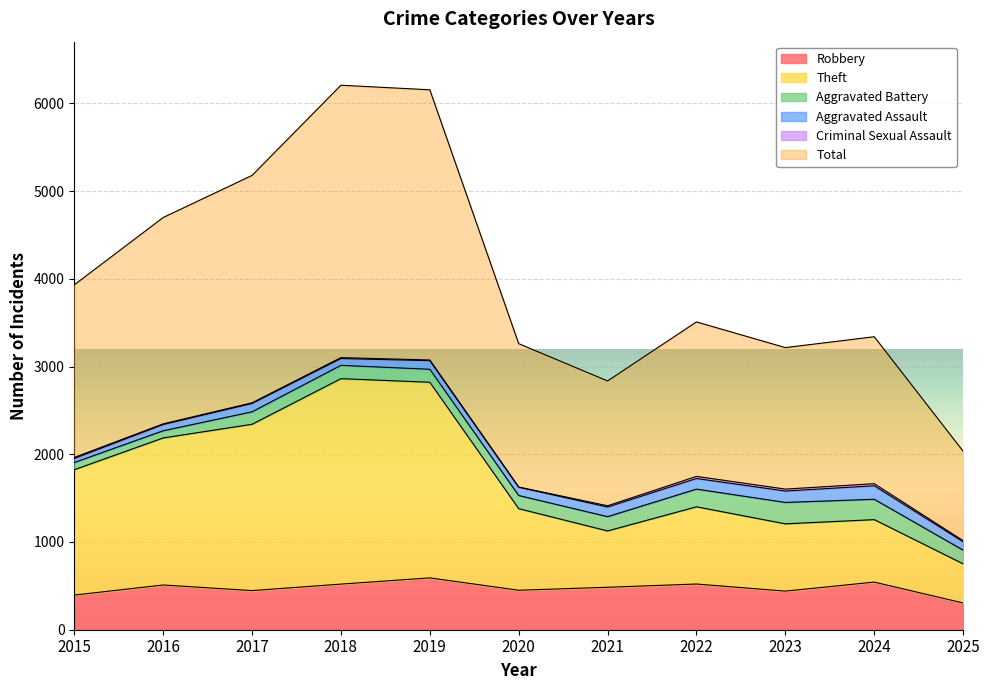

What is the maximum value for Robbery?

591